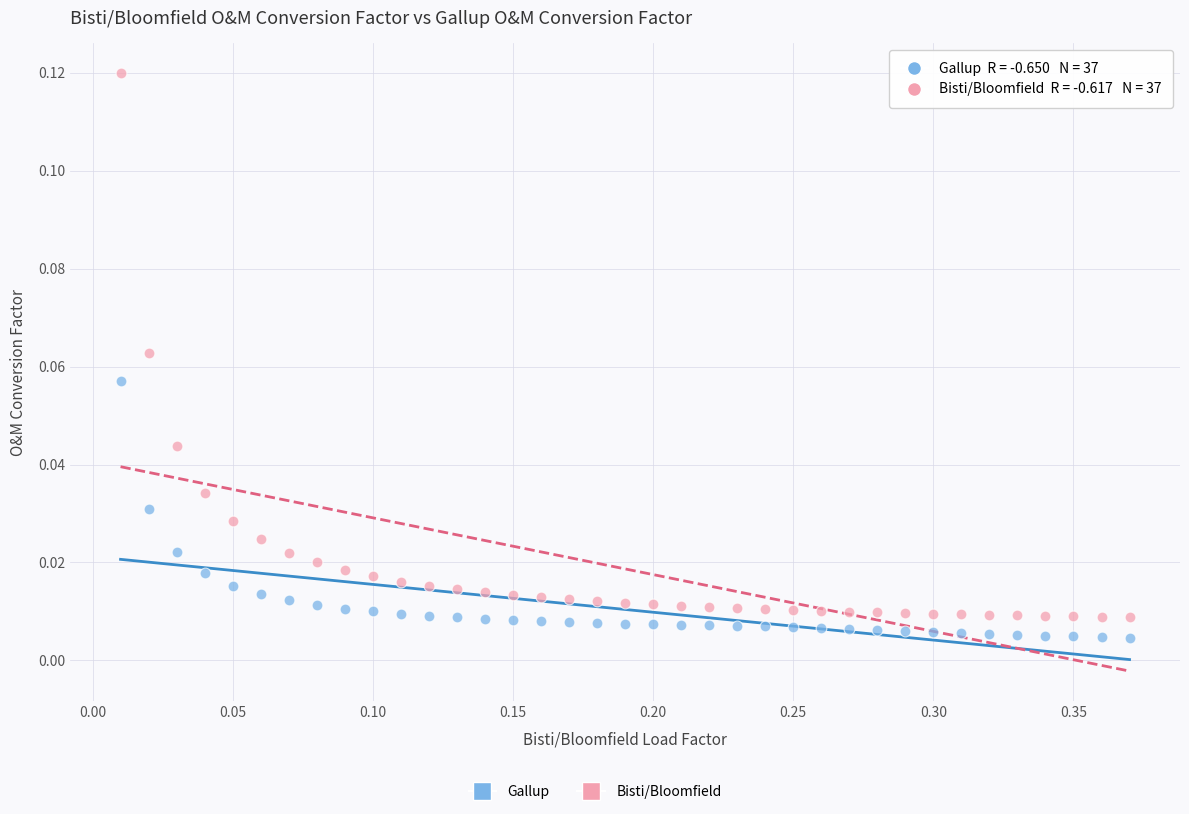

Across all data points, what is the range of X values (max minus min)?

0.4